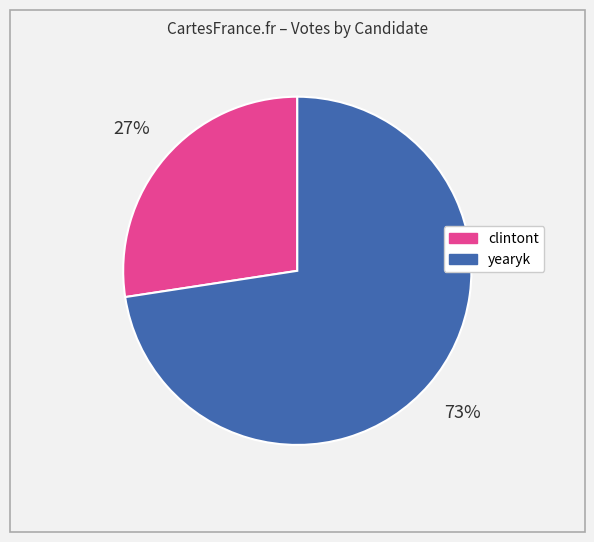

Which slice represents more than half of the pie?

yearyk